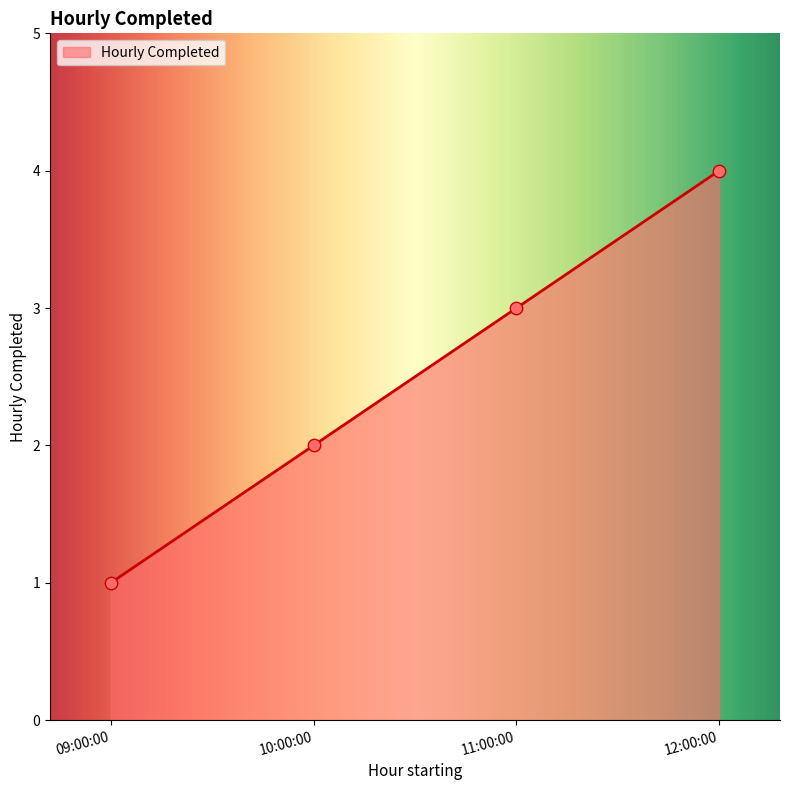

Which has a higher value, 12:00:00 or 09:00:00?

12:00:00